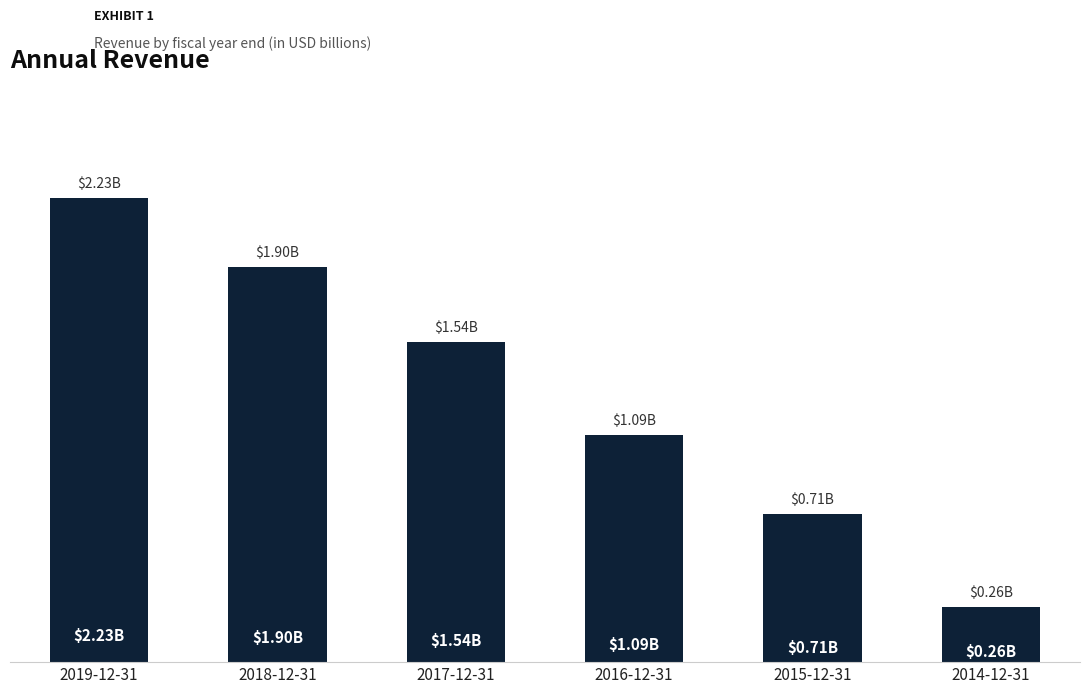

What is the value of the 1st bar from the left?

2232809100